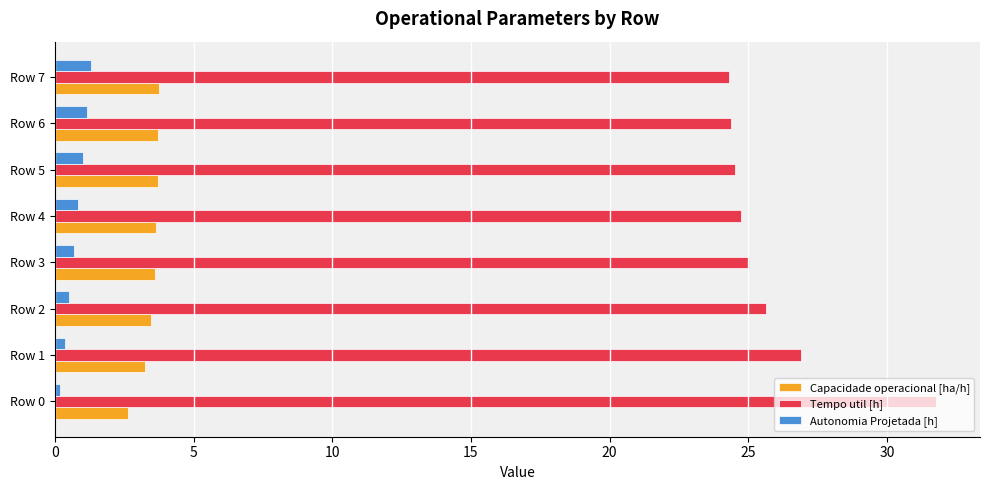

What is the average value of the Autonomia Projetada [h] series?

0.8